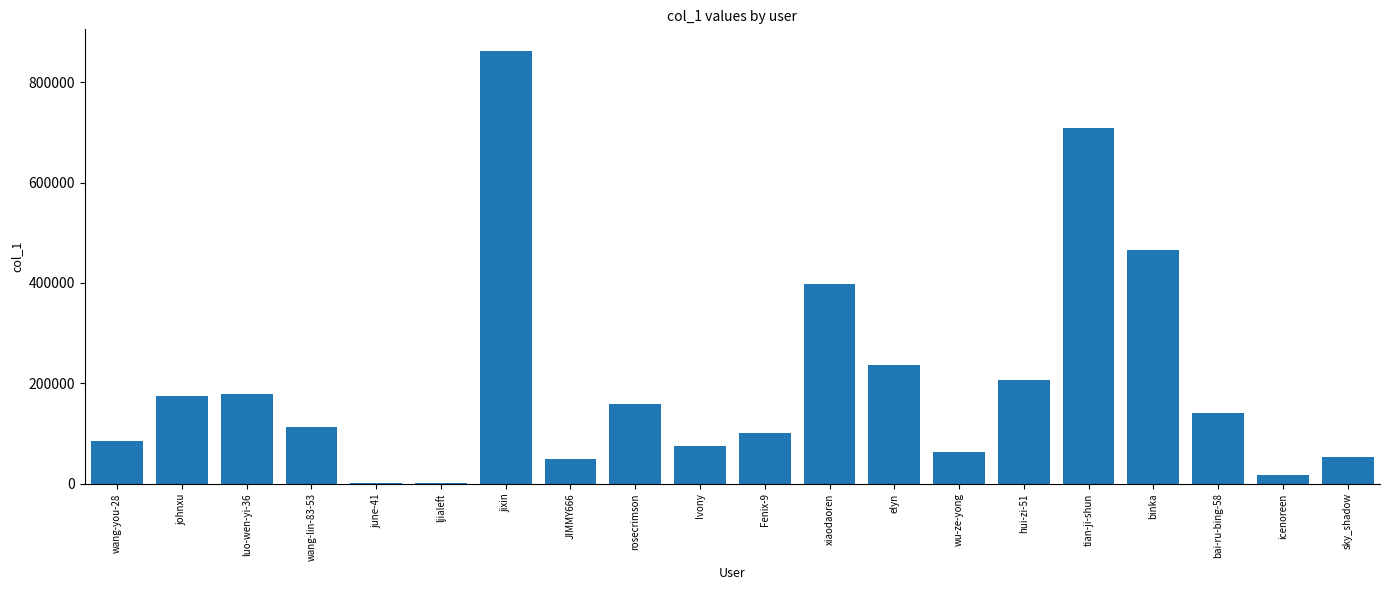

What is the maximum value shown in the chart?

862684